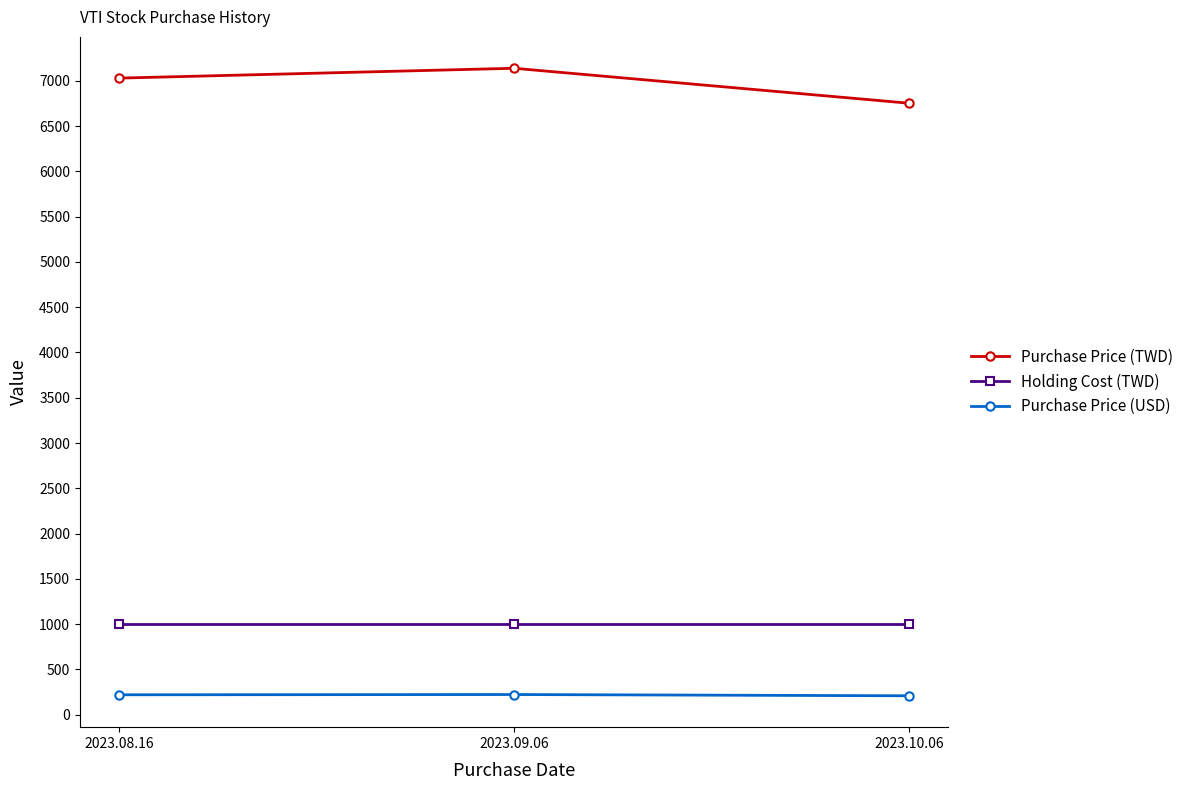

Is it true that Purchase Price (USD) equals 209.1 at 2023.10.06?

True